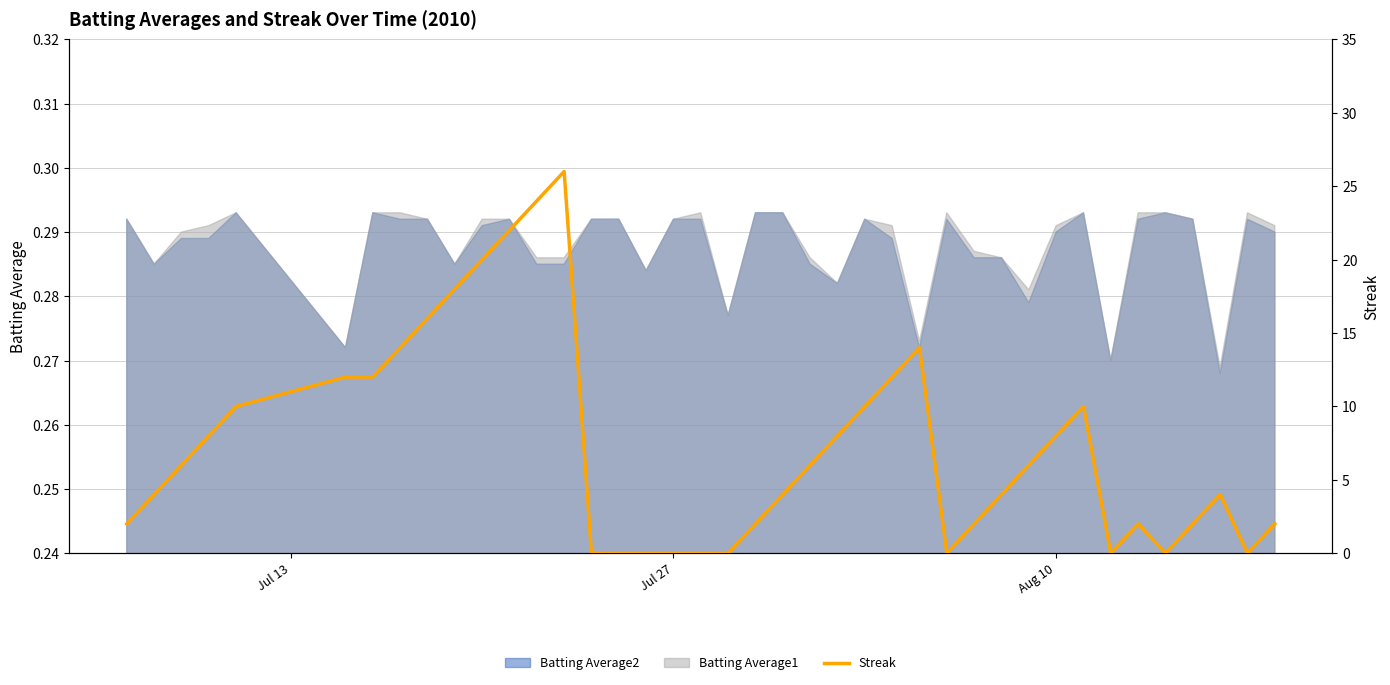

The value at 13 is 42. True or false?

False